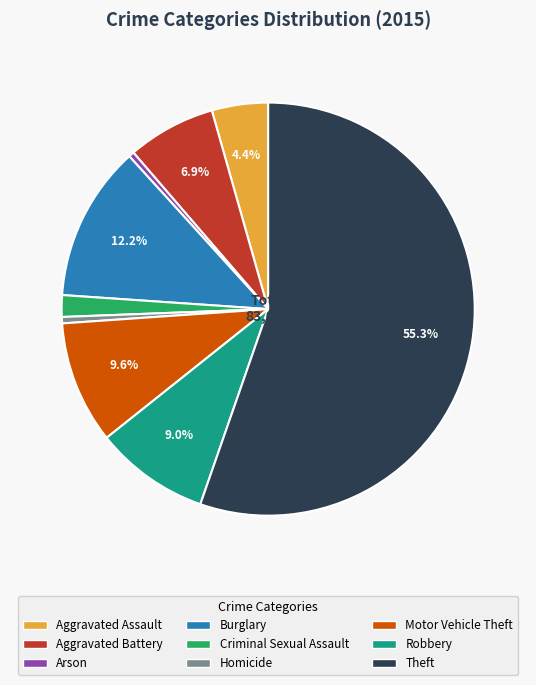

Between Motor Vehicle Theft and Theft, which is larger?

Theft